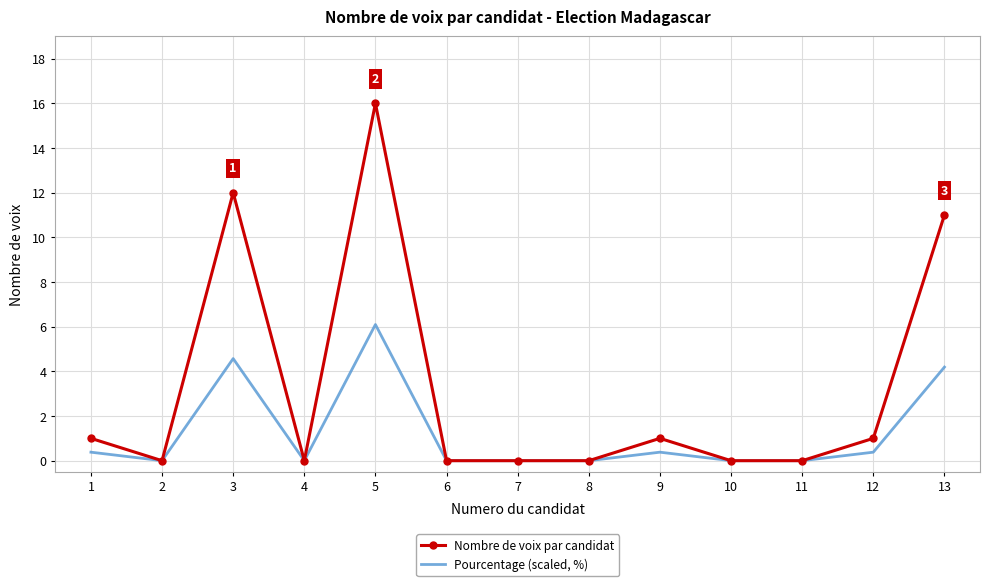

At which category is the sum across all series the highest?

5